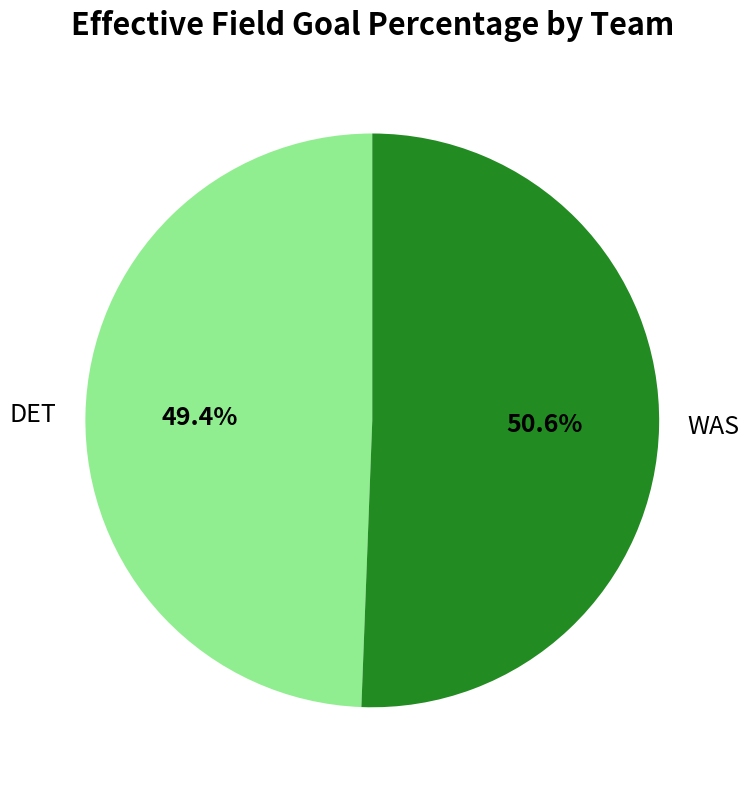

Which slice is the smallest?

DET